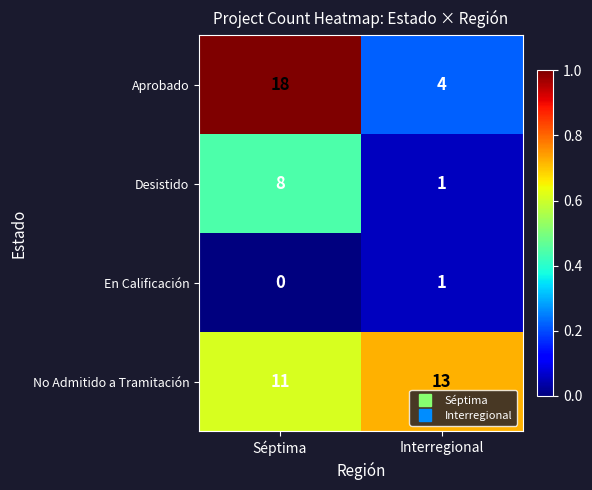

At how many categories does at least one series exceed 0?

2